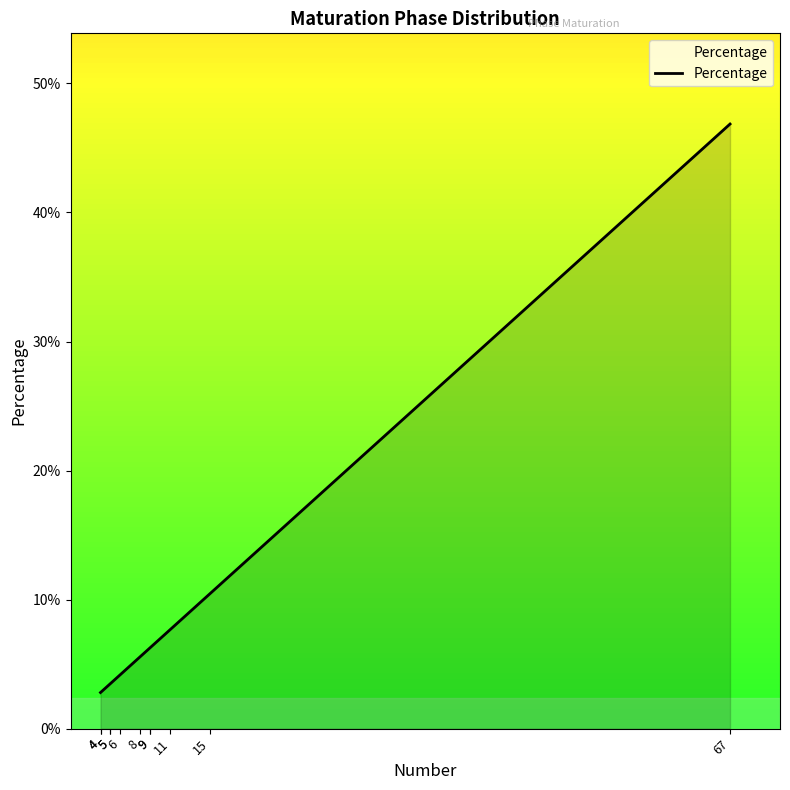

Reading left to right, what are all the values shown in this chart?

0.0	0.0	0.0	0.0	0.0	0.1	0.1	0.1	0.1	0.1	0.5